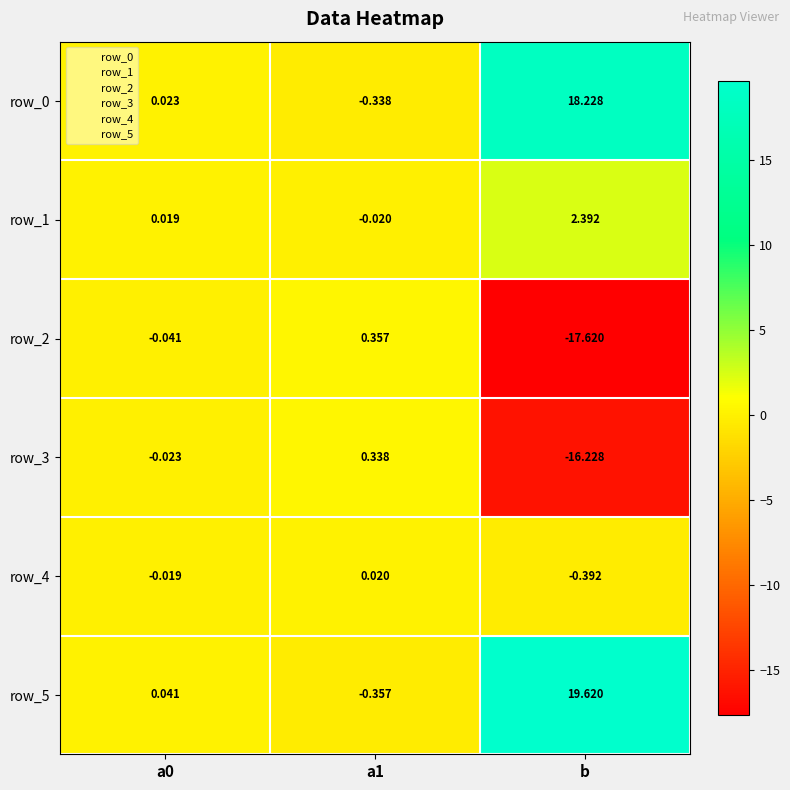

At which category does the chart reach its peak across all series?

b